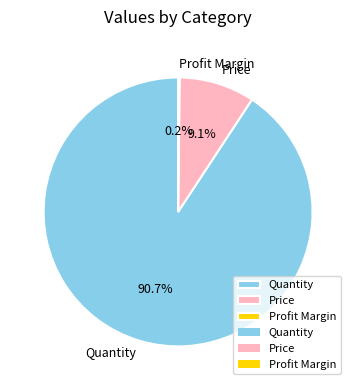

Which has a higher value, Quantity or Price?

Quantity